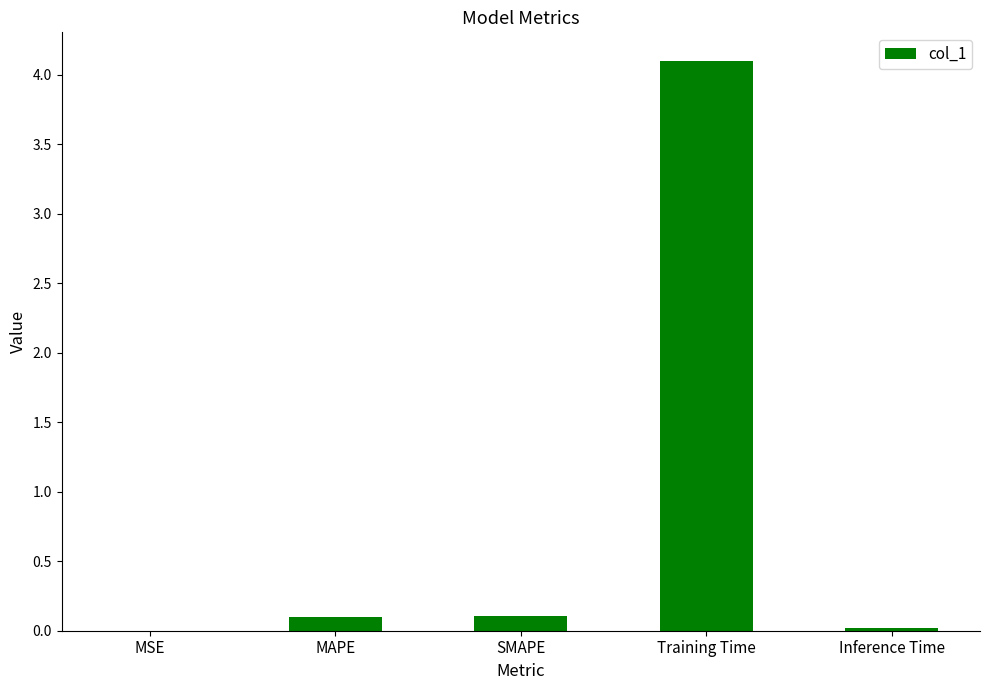

What is the greatest value displayed?

4.1